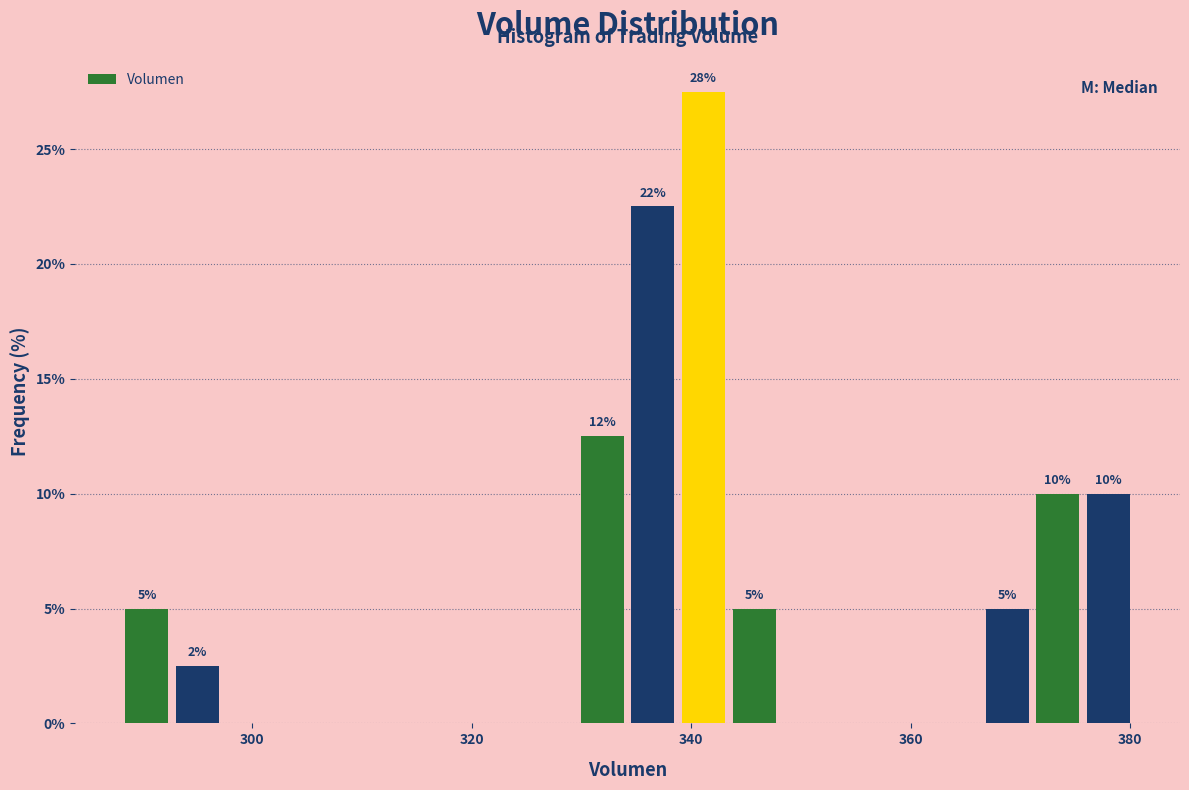

Around what value on the x-axis is the tallest bar? Give the approximate position of its centre, as read against the axis.

342